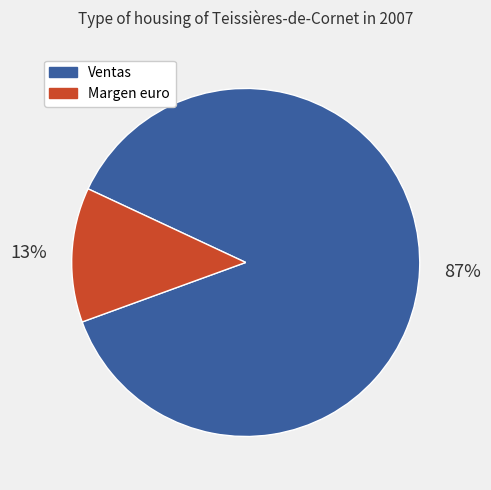

Does any single category account for the majority?

Yes